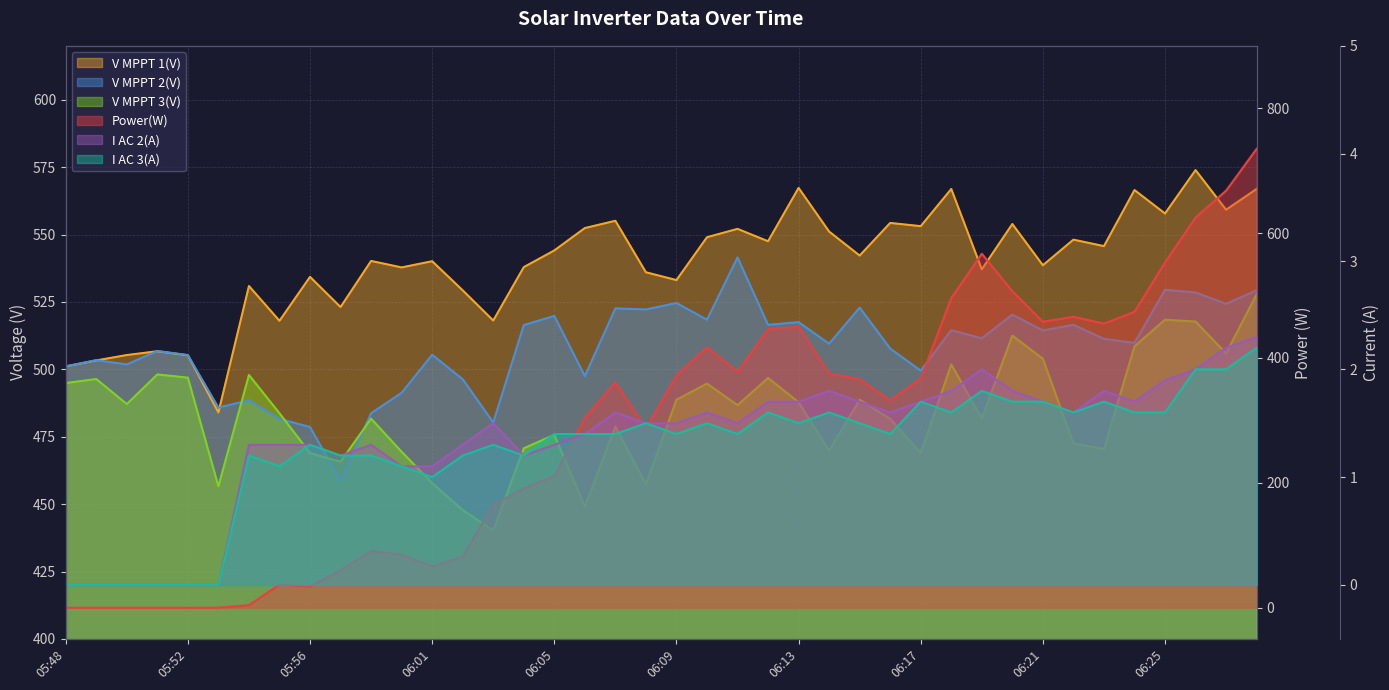

Between 06:21 and 06:27, which series saw the biggest shift?

Power(W)